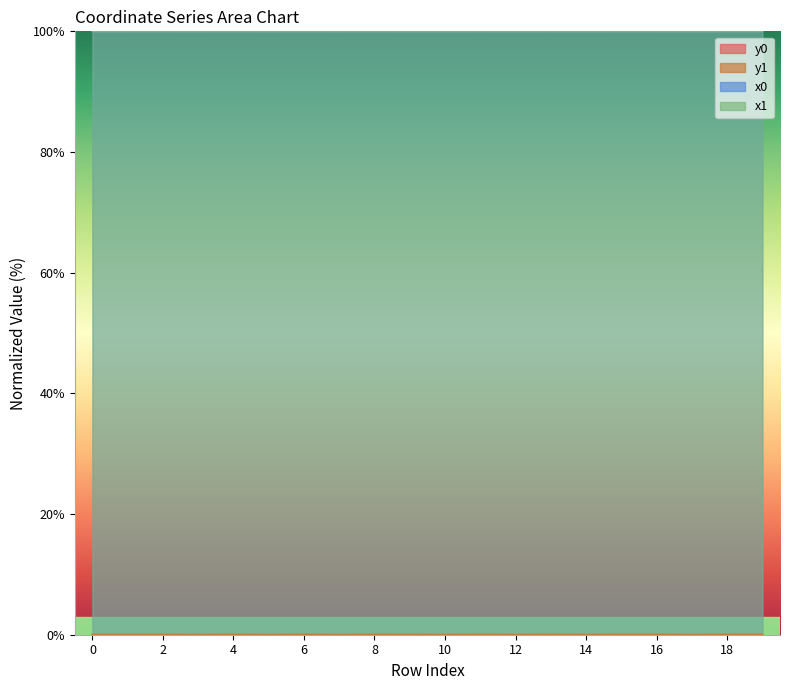

Reading left to right, transcribe all the data shown in this chart.

x0: 100.0	100.0	100.0	100.0	100.0	100.0	100.0	100.0	100.0	100.0	100.0	100.0	100.0	100.0	100.0	100.0	100.0	100.0	100.0	100.0
y0: 0.0	0.0	0.0	0.0	0.0	0.0	0.0	0.0	0.0	0.0	0.0	0.0	0.0	0.0	0.0	0.0	0.0	0.0	0.0	0.0
x1: 100.0	100.0	100.0	100.0	100.0	100.0	100.0	100.0	100.0	100.0	100.0	100.0	100.0	100.0	100.0	100.0	100.0	100.0	100.0	100.0
y1: 0.0	0.0	0.0	0.0	0.0	0.0	0.0	0.0	0.0	0.0	0.0	0.0	0.0	0.0	0.0	0.0	0.0	0.0	0.0	0.0